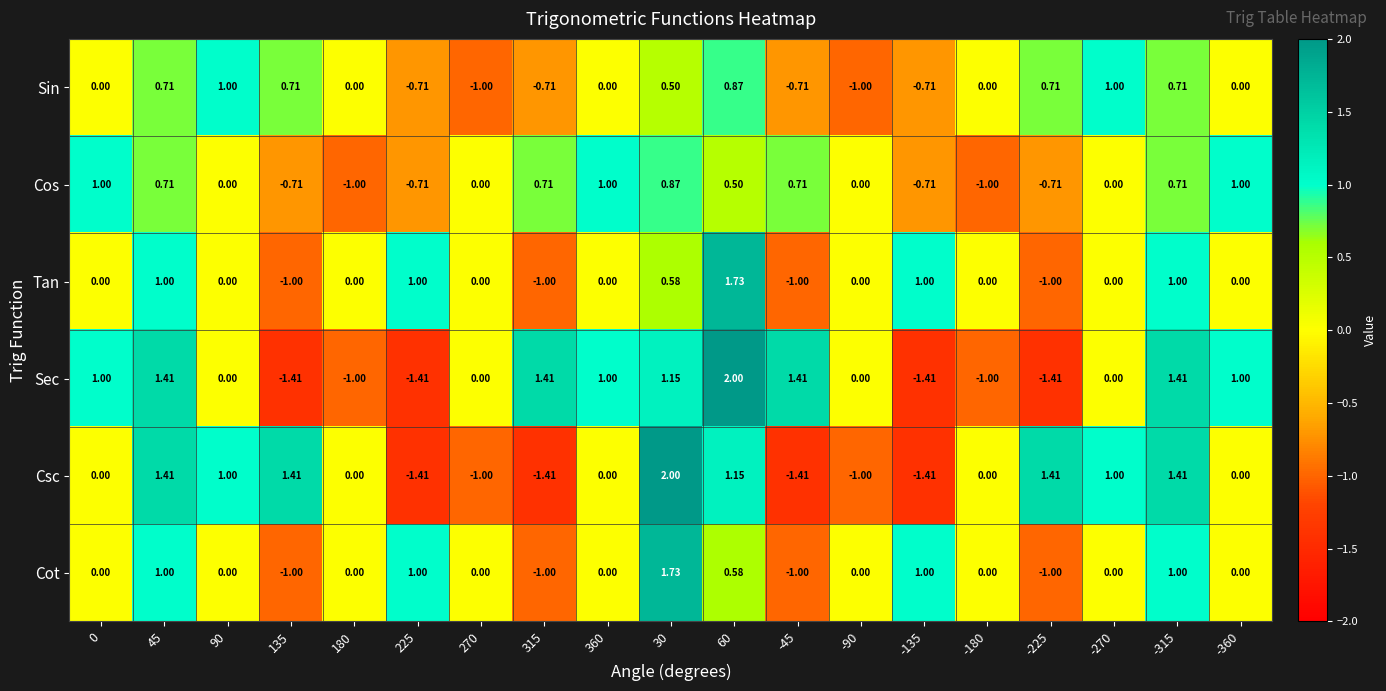

Which series has the largest range (max minus min)?

Sec